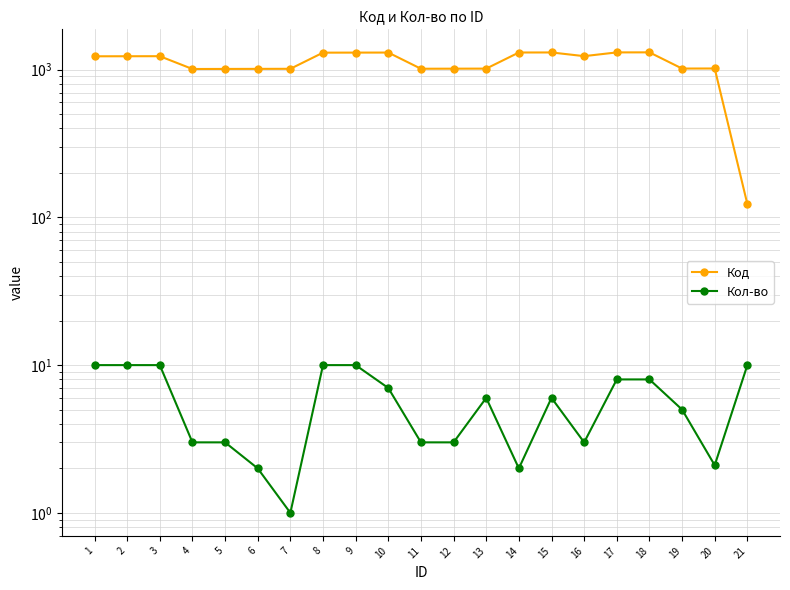

Rank the series at 16 from lowest to highest value.

Кол-во, Код